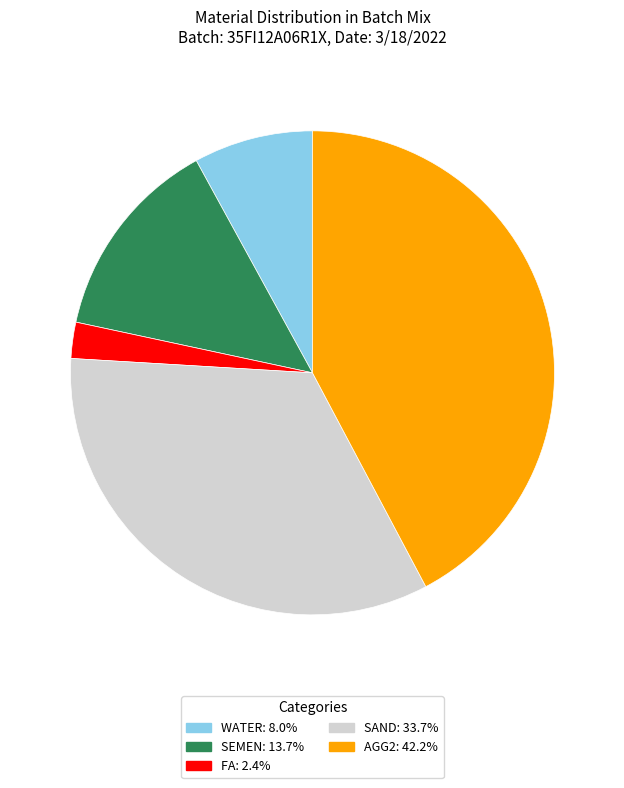

Is there any slice that represents more than half of the pie?

No